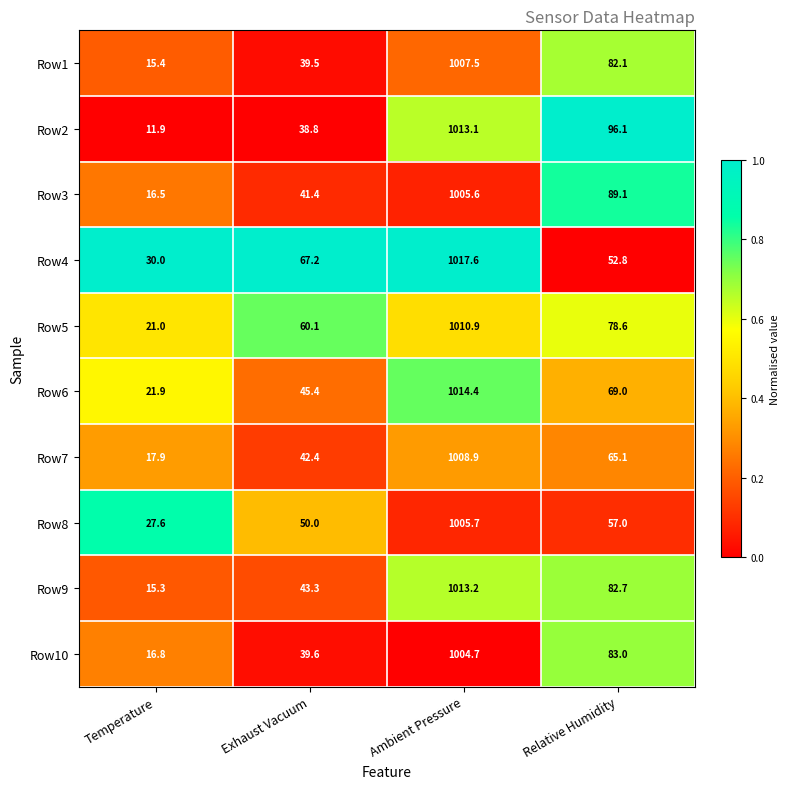

Which series changed the most between Ambient Pressure and Relative Humidity?

Row4